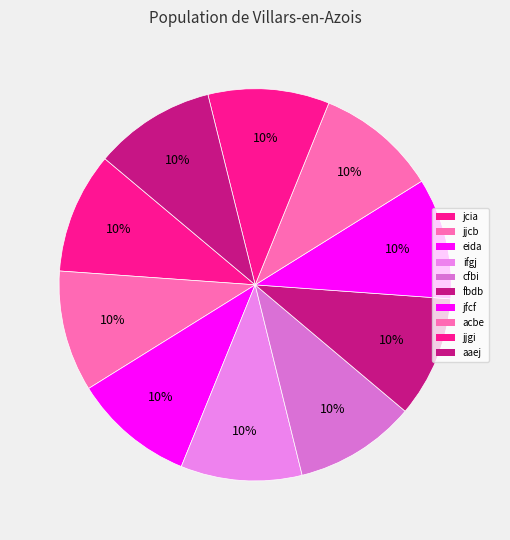

How much of the chart is everything except ifgj?

90.0%